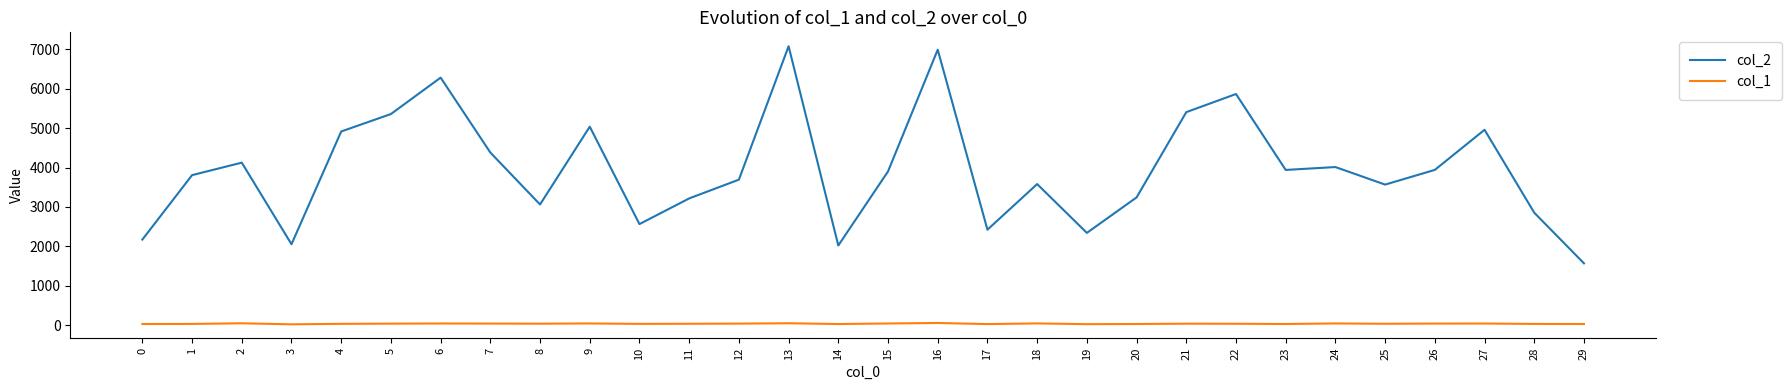

Does the chart have visible grid lines?

No